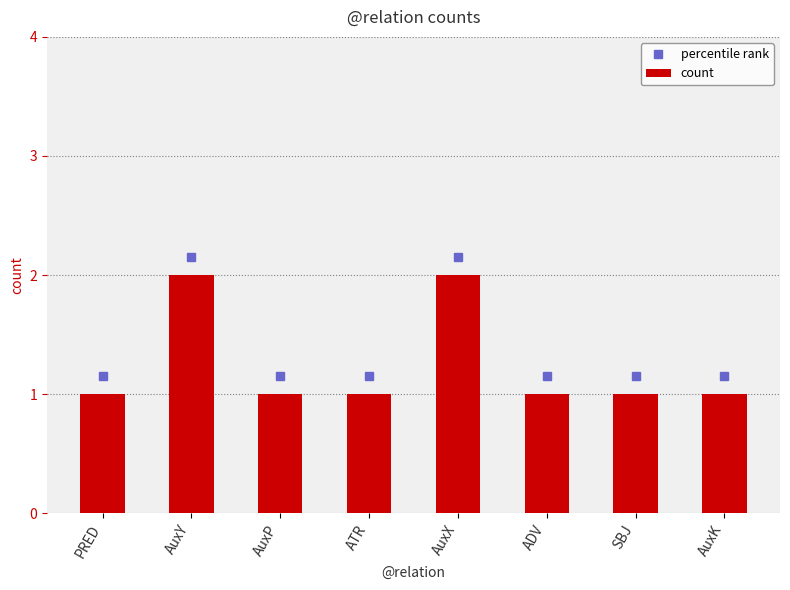

What is the sum of all values?

10